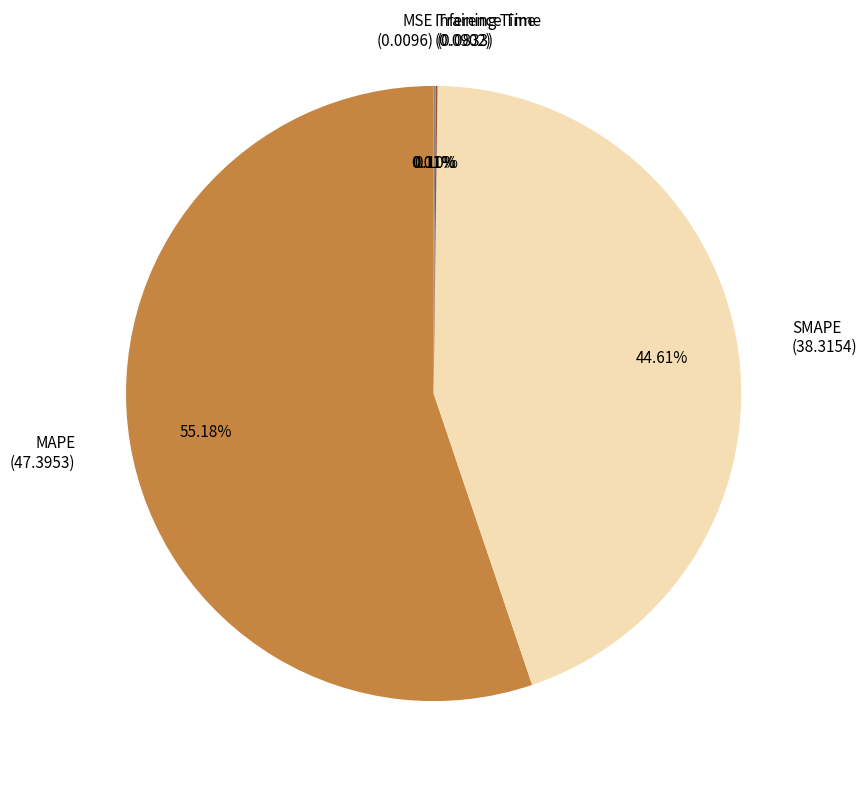

Is there any slice that represents more than half of the pie?

Yes